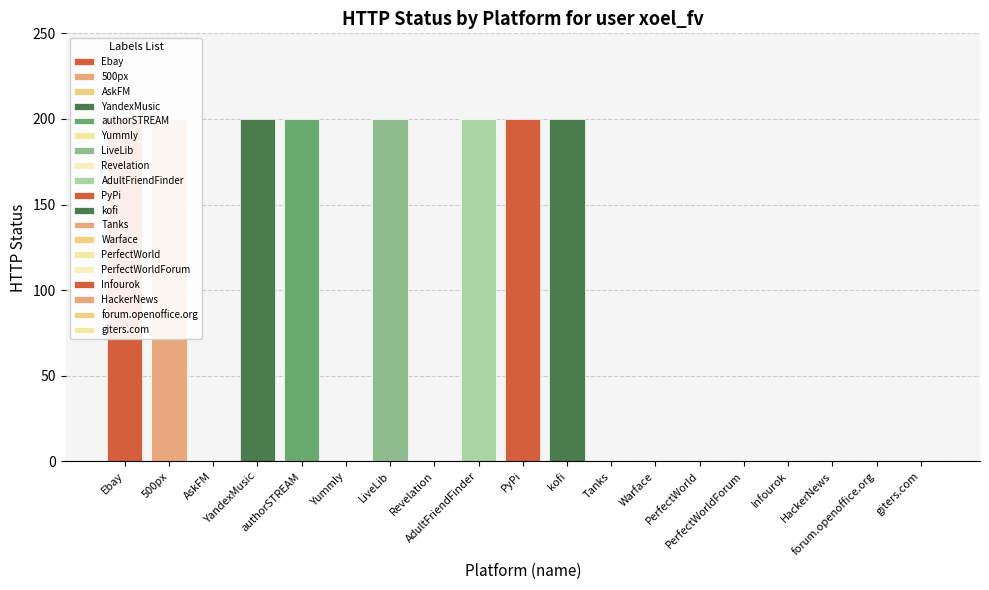

What is the change in value from Yummly to AdultFriendFinder?

+200